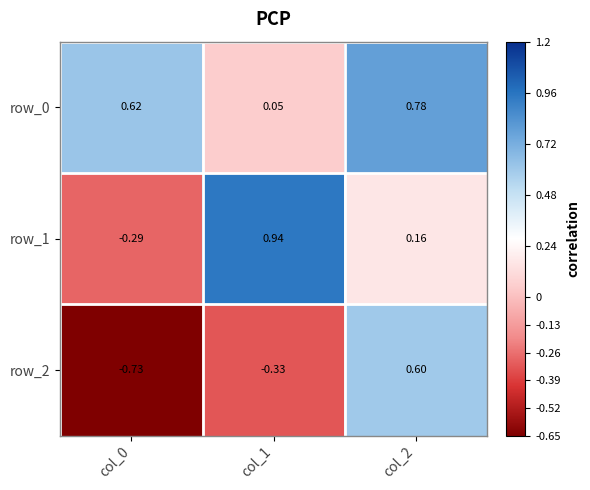

Count the number of data series in this chart.

3